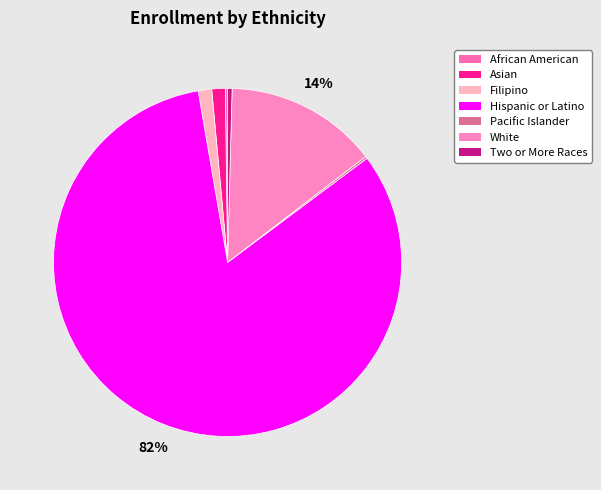

What is the majority slice?

Hispanic or Latino